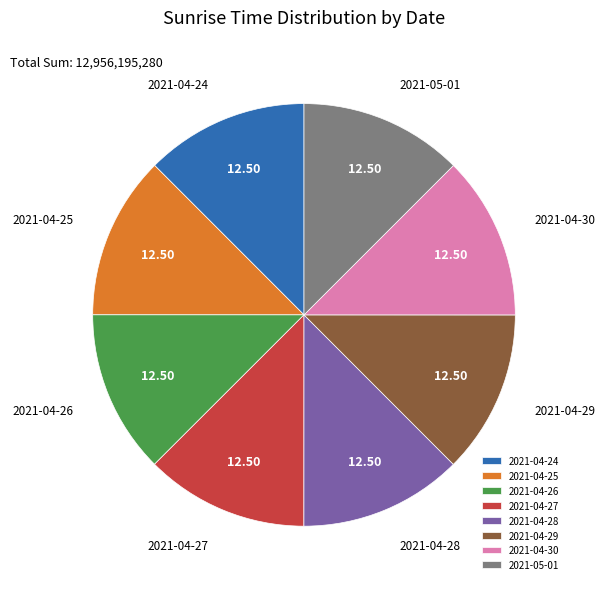

Approximately how many times larger is the value at 2021-04-25 compared to 2021-04-28?

1.0